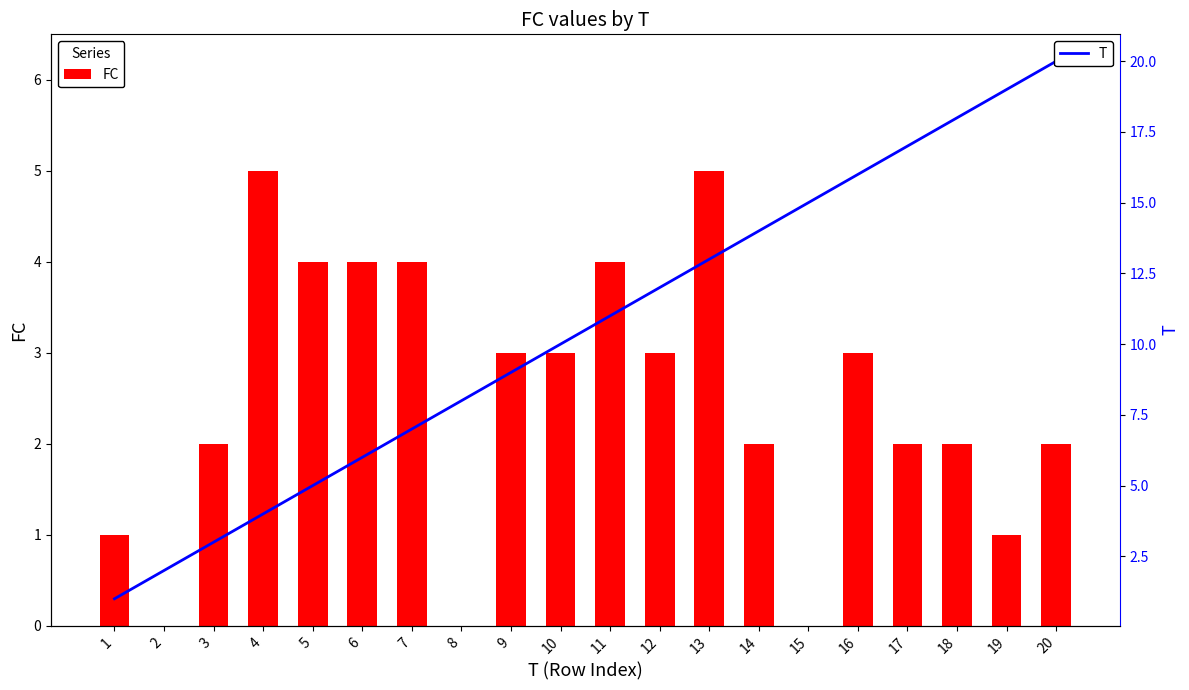

Between 5 and 1, which is larger?

5